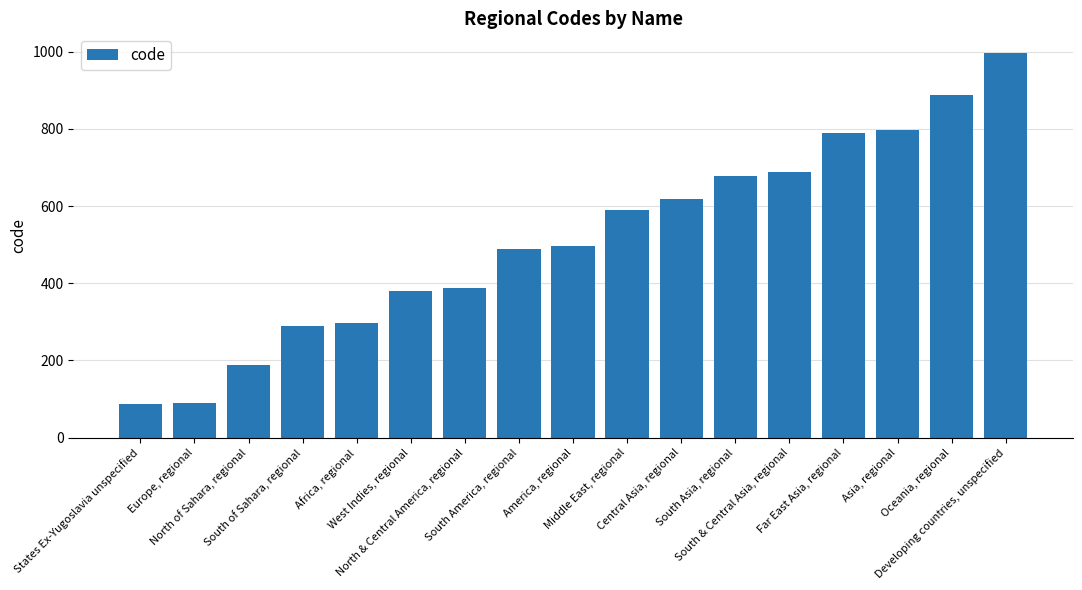

What is the value of the 7th bar from the left?

389